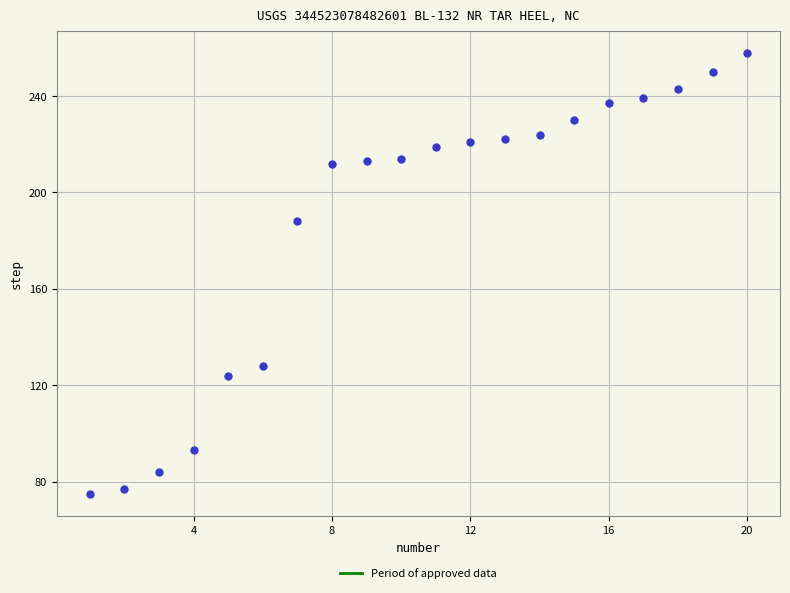

What is the range of X values (max minus min)?

19